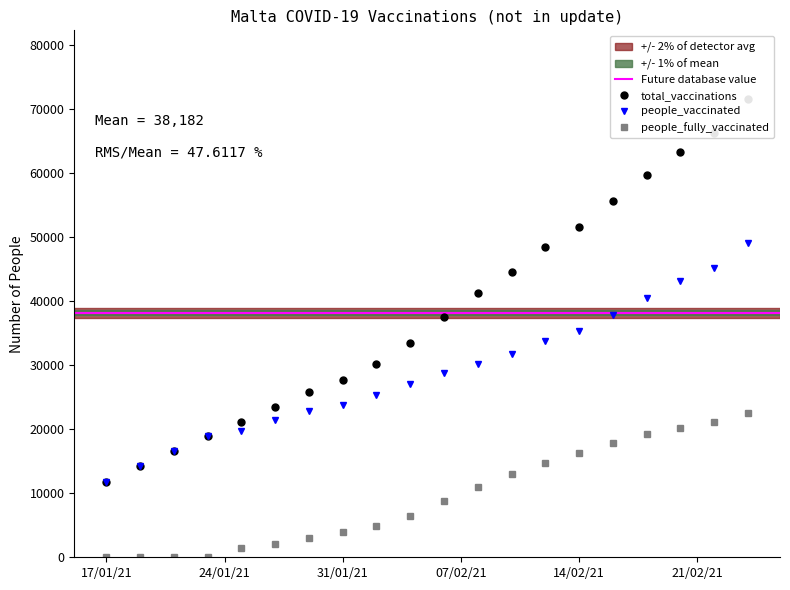

Which series has the largest range (max minus min)?

total_vaccinations